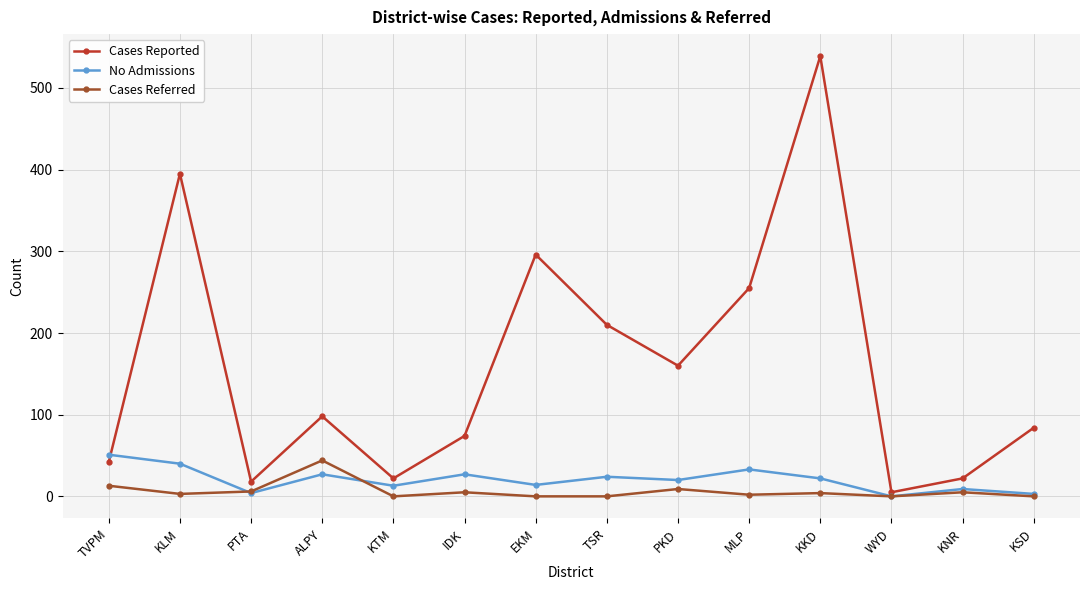

What is the value of the Cases Reported point at the 11th from the left?

539